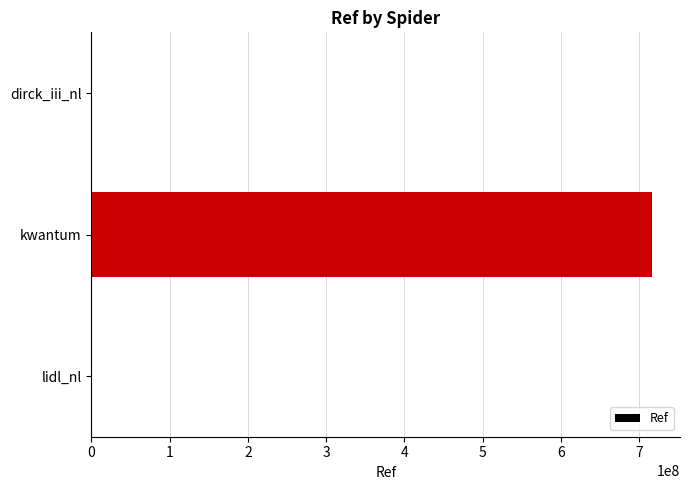

Which category has the highest value across all series?

kwantum